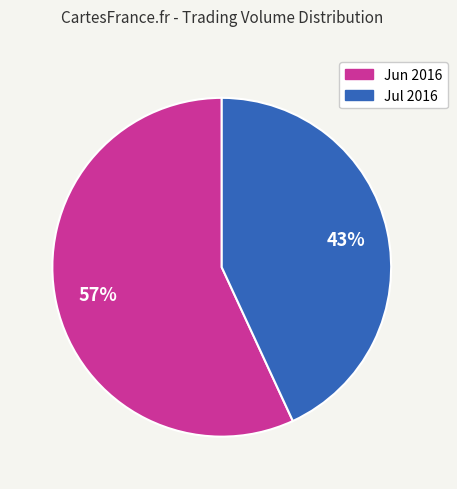

Does any single category account for the majority?

Yes